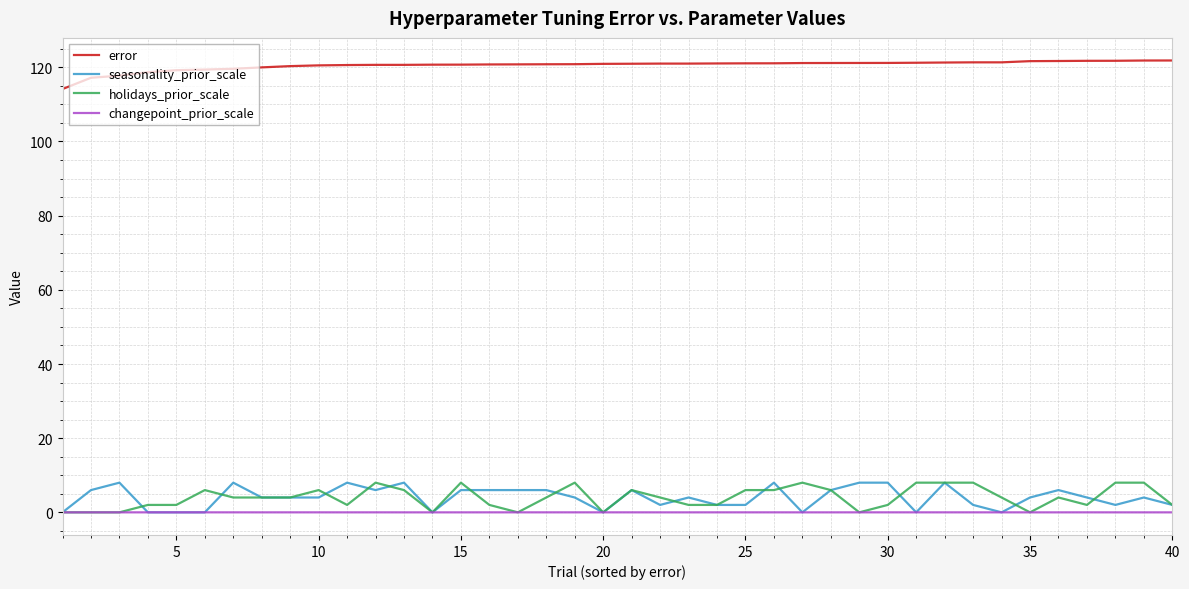

Which series has the largest total across all categories?

error